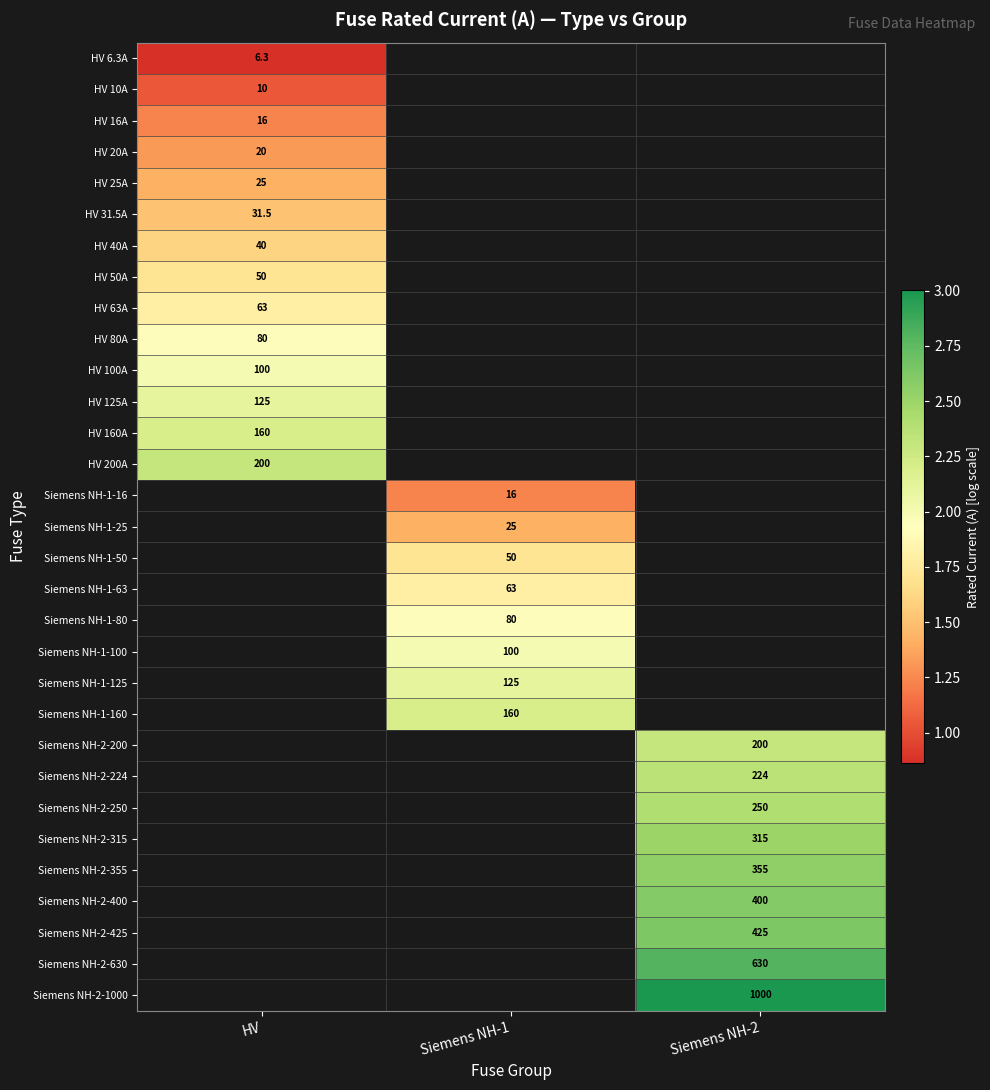

At how many categories does at least one series exceed 1?

3